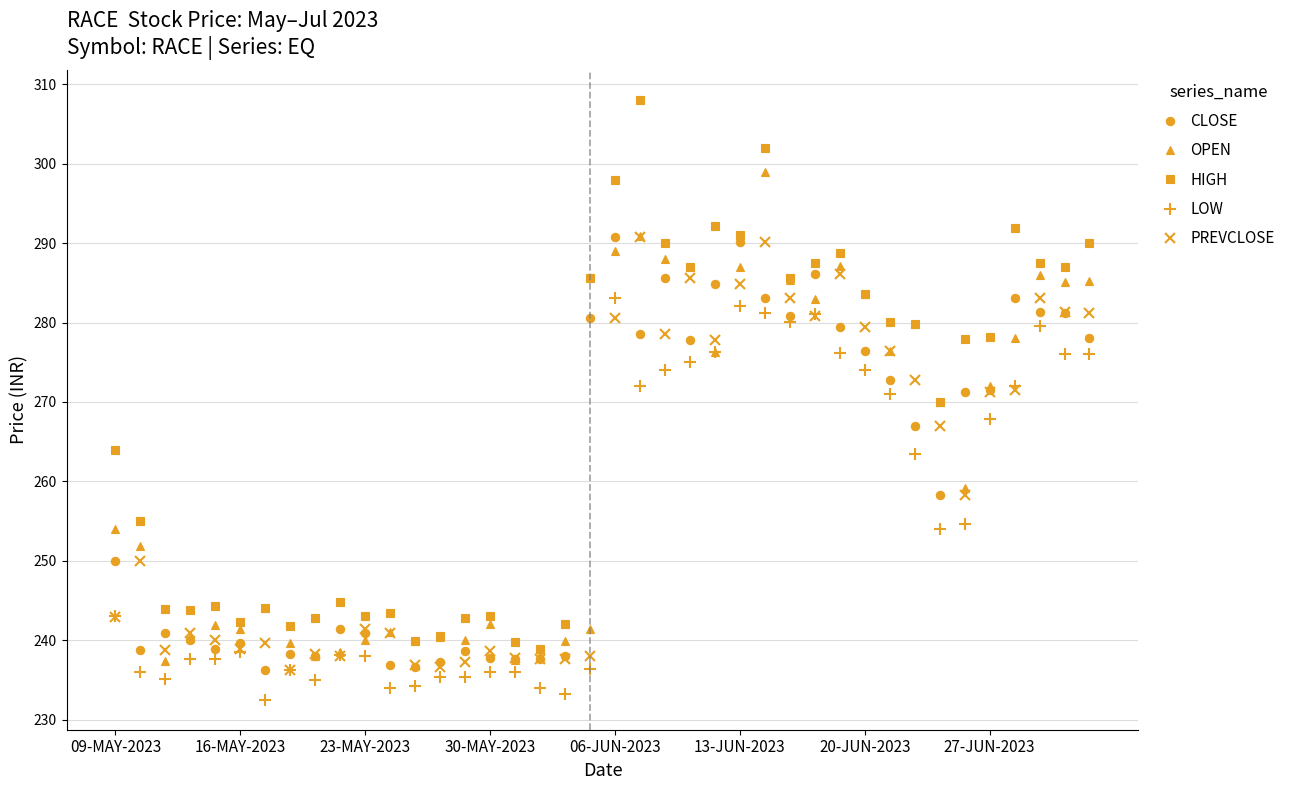

Does the chart have visible grid lines?

Yes